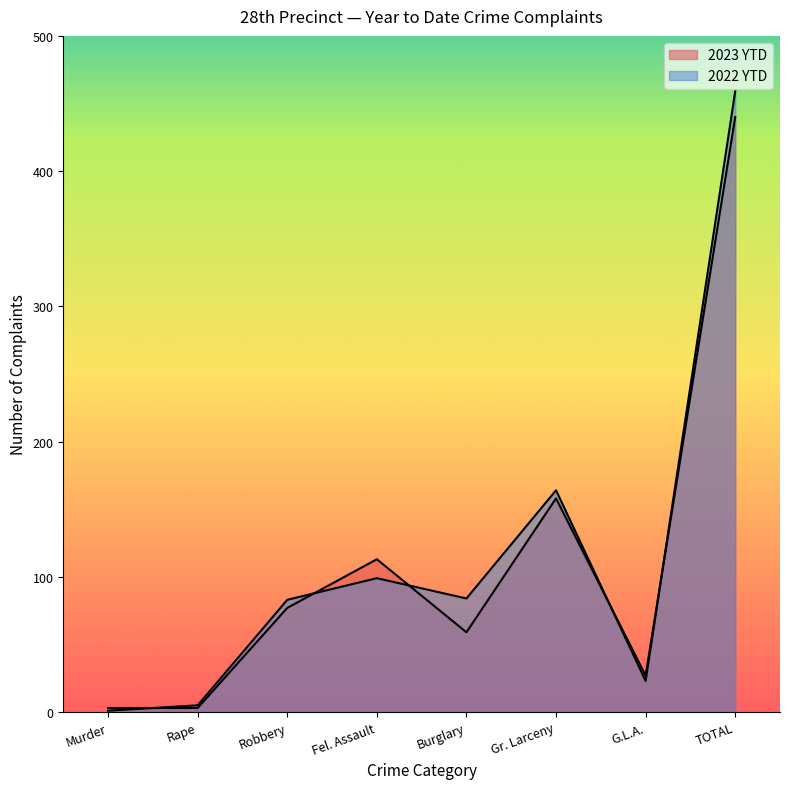

Is the value of 2023 YTD at Murder greater than the value of 2022 YTD at Burglary?

No